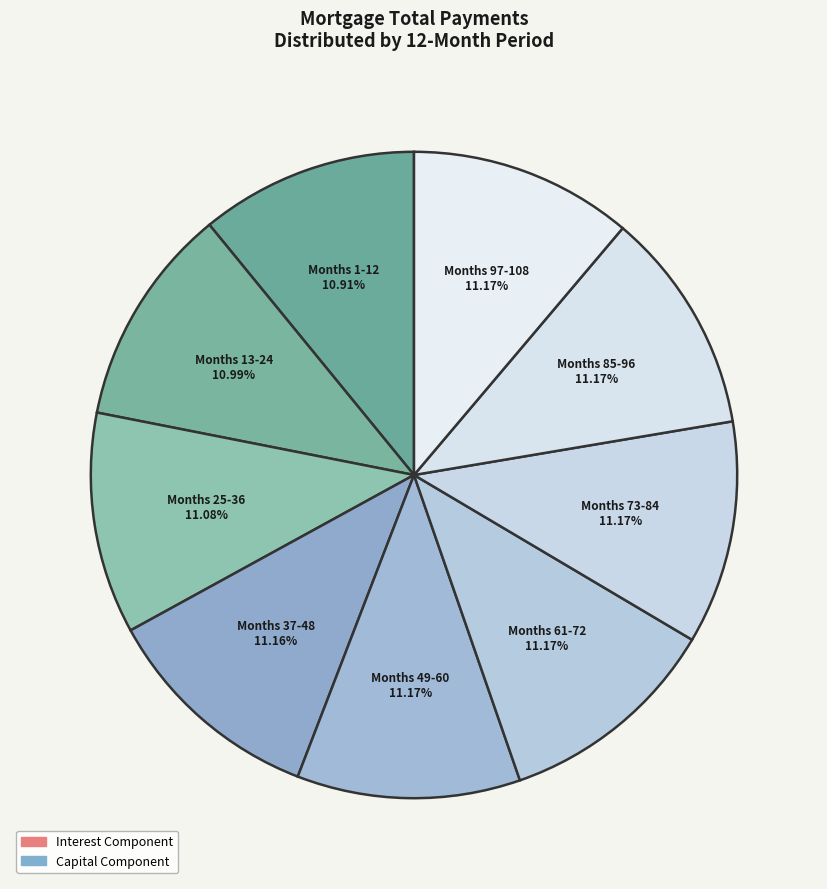

Count the number of slices in the pie.

9